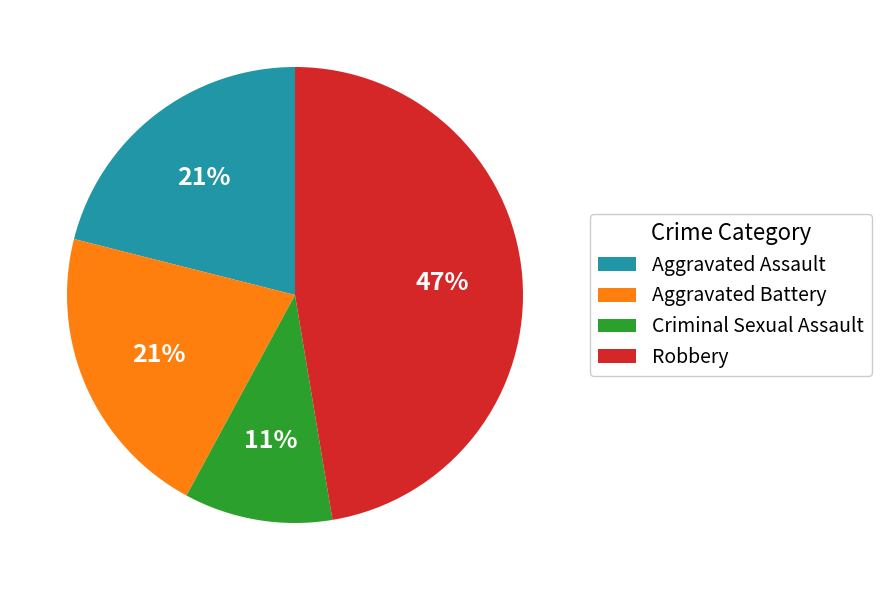

Which has a higher value, Criminal Sexual Assault or Aggravated Assault?

Aggravated Assault